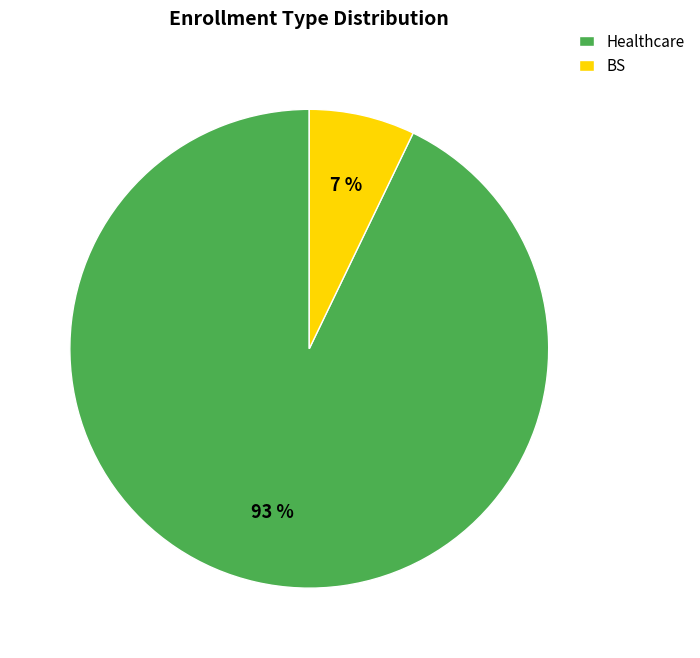

Is there a majority slice in this chart?

Yes